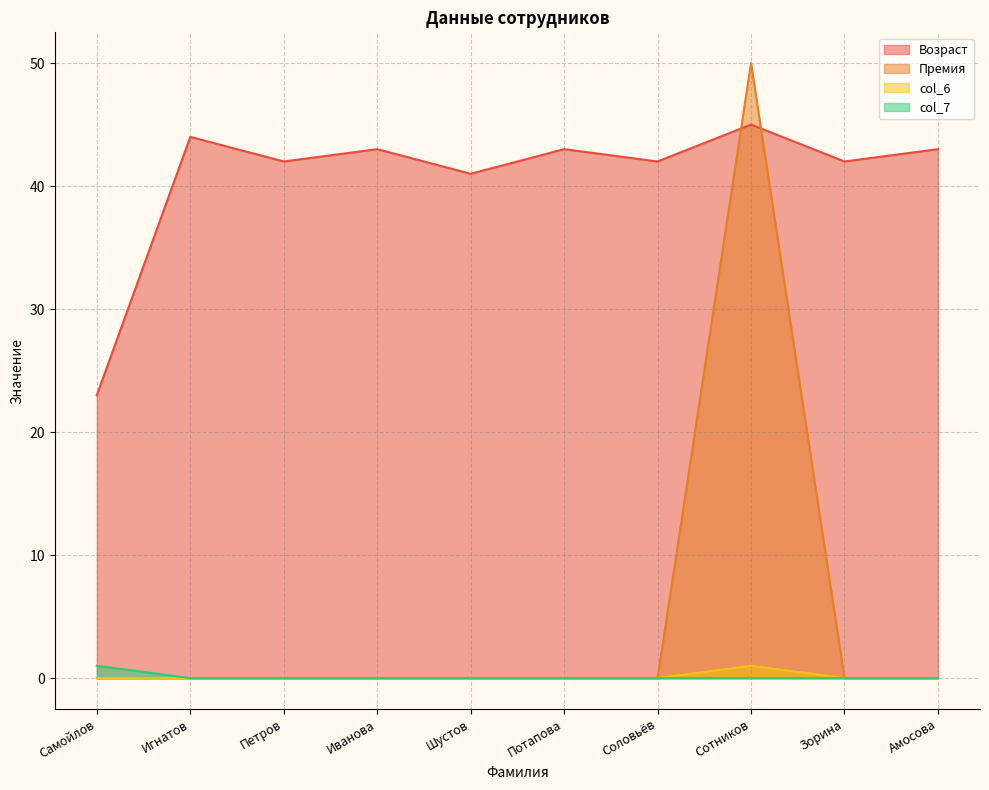

What is the average value of the Возраст series?

41